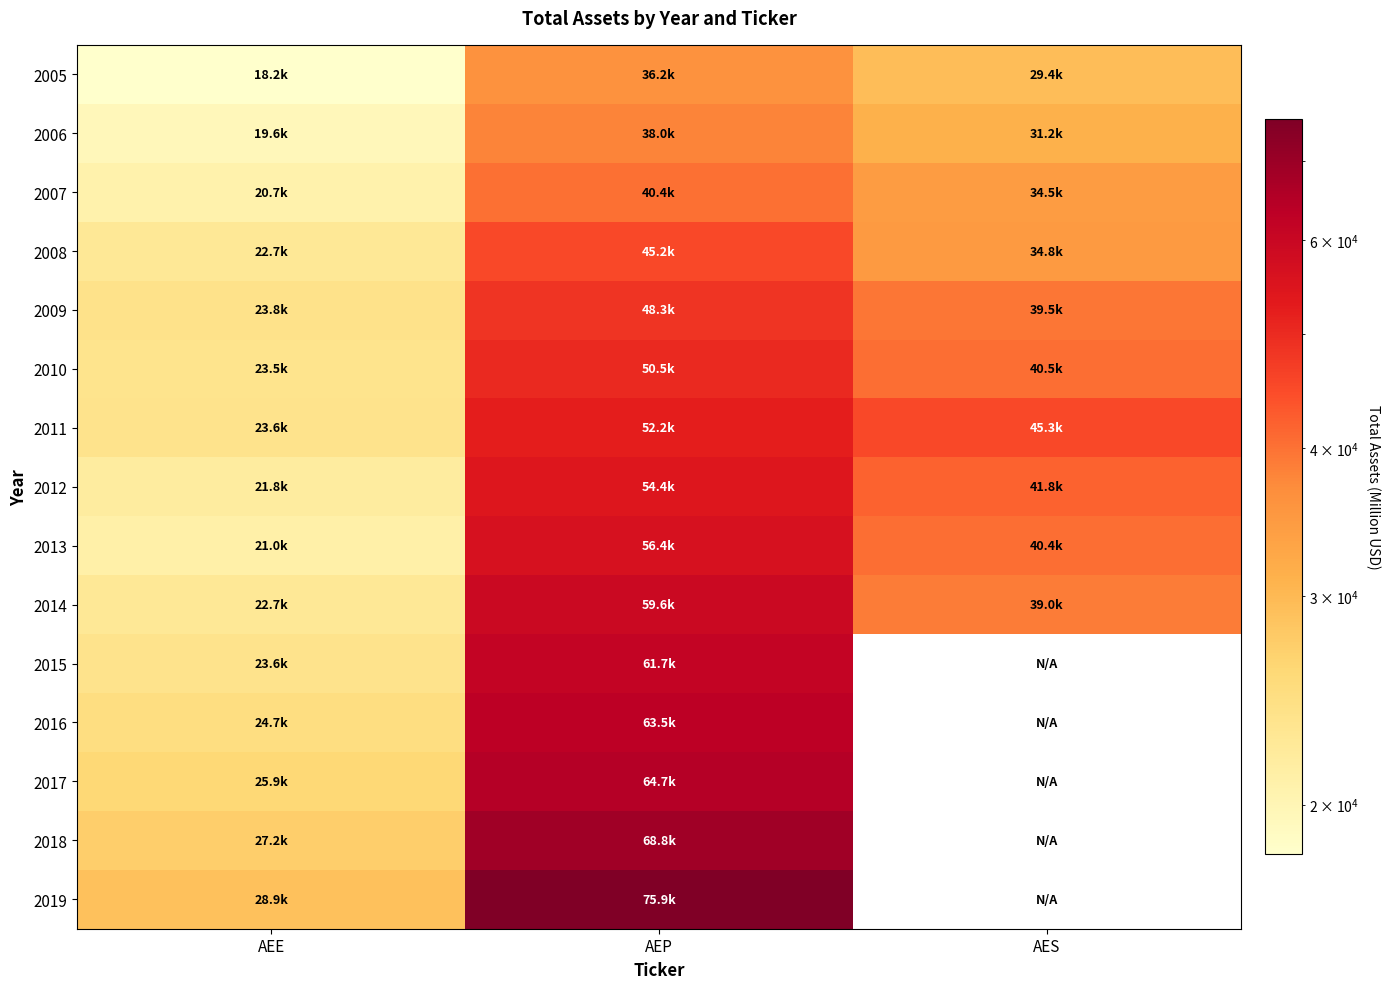

How many values in the 2005 series are below 29432?

1